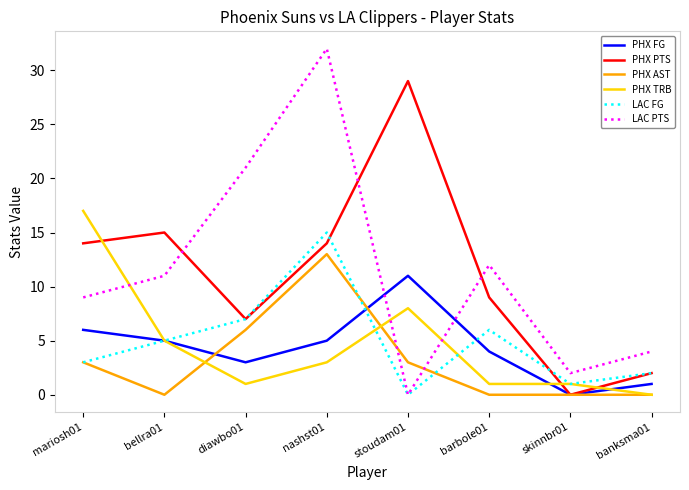

Which series has the widest spread of values?

LAC PTS